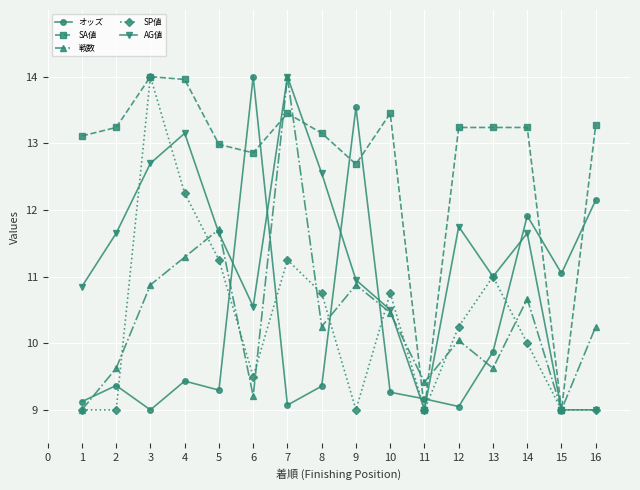

What is the value of the SP値 point at the 2nd from the left?

9.0